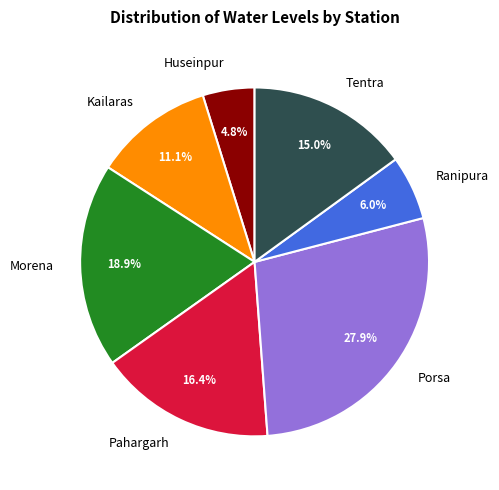

What is the smallest slice in the pie chart?

Huseinpur